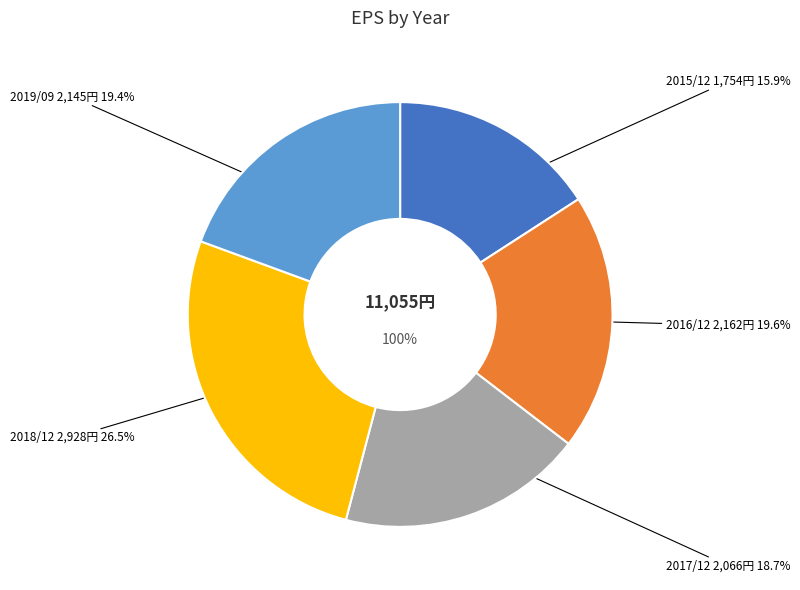

To the nearest percent, what is the combined percentage of 2018/12 and 2016/12?

46%